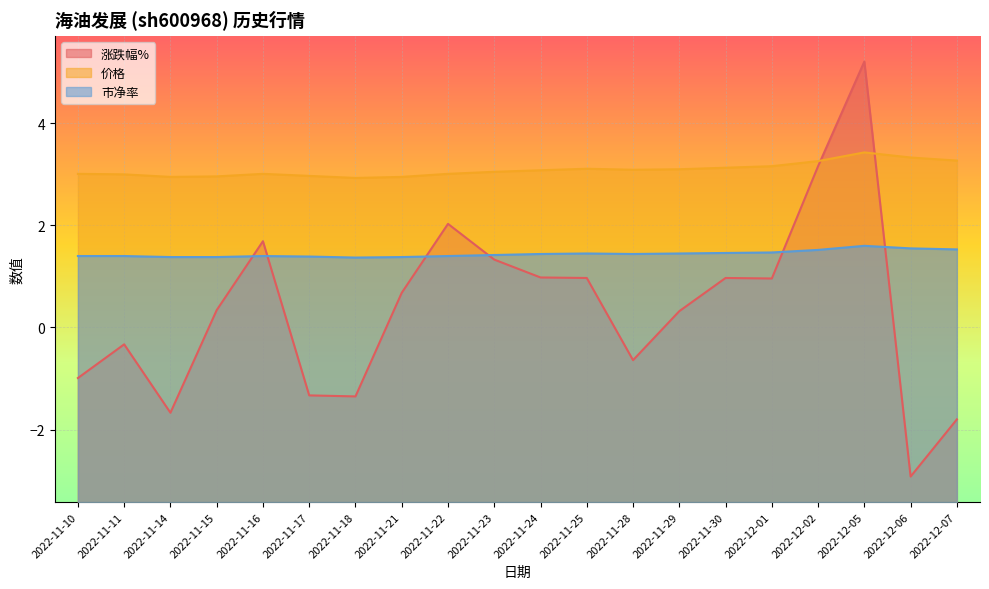

What is the sum of the 价格 values at 2022-11-16 and 2022-11-18?

5.9